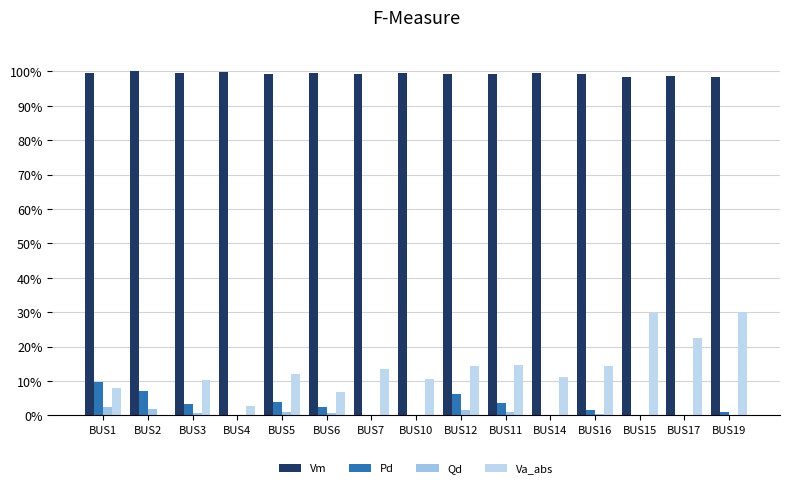

Does the chart contain stacked bars?

No